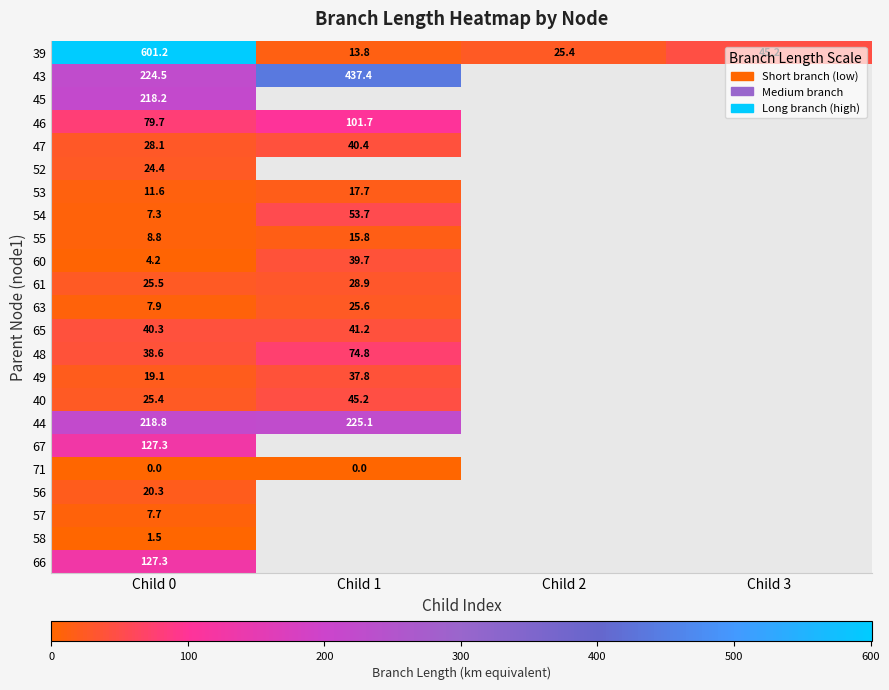

At Child 3, list the series in order from smallest to largest.

39, 43, 45, 46, 47, 52, 53, 54, 55, 60, 61, 63, 65, 48, 49, 40, 44, 67, 71, 56, 57, 58, 66